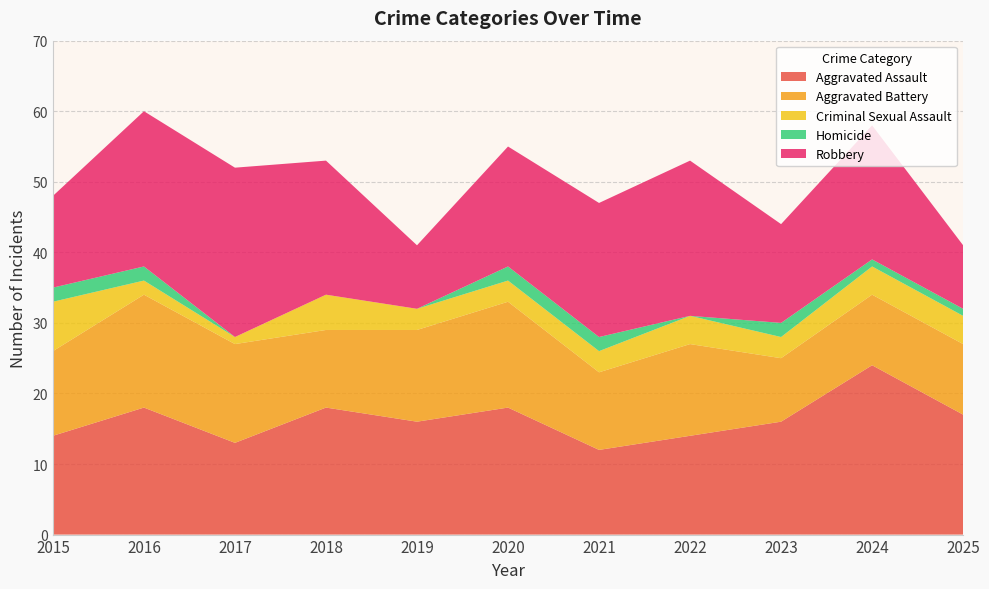

Reading right to left, what are all the values shown in this chart?

Aggravated Assault: 17	24	16	14	12	18	16	18	13	18	14
Aggravated Battery: 10	10	9	13	11	15	13	11	14	16	12
Criminal Sexual Assault: 4	4	3	4	3	3	3	5	1	2	7
Homicide: 1	1	2	0	2	2	0	0	0	2	2
Robbery: 9	19	14	22	19	17	9	19	24	22	13